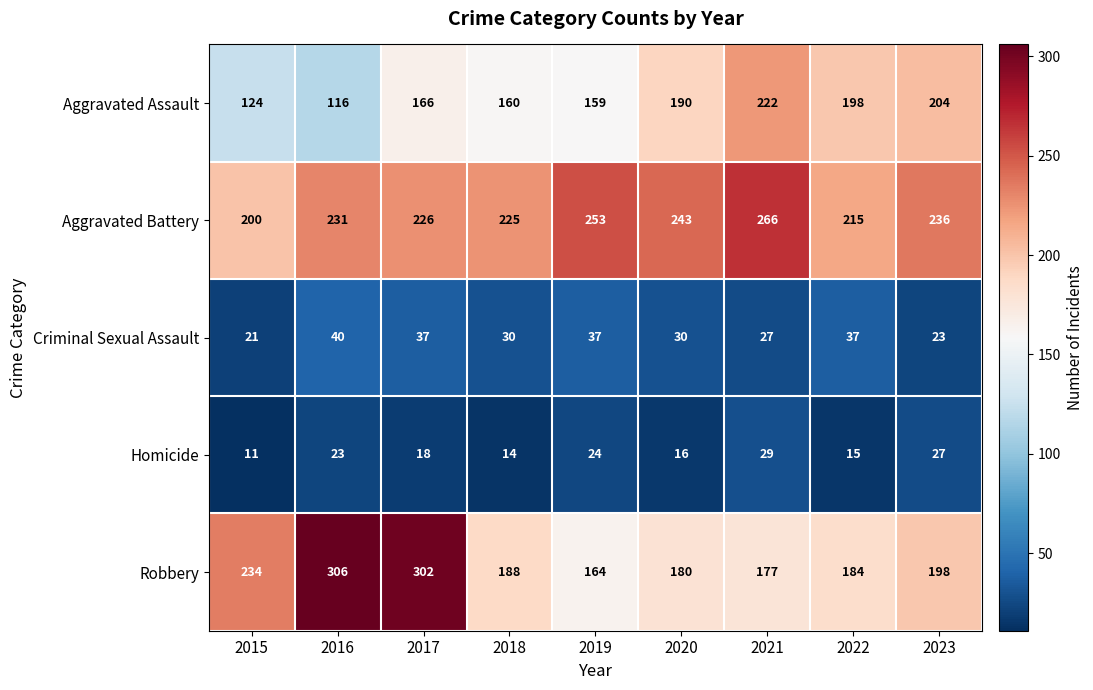

Which label corresponds to the largest value in the chart?

2016